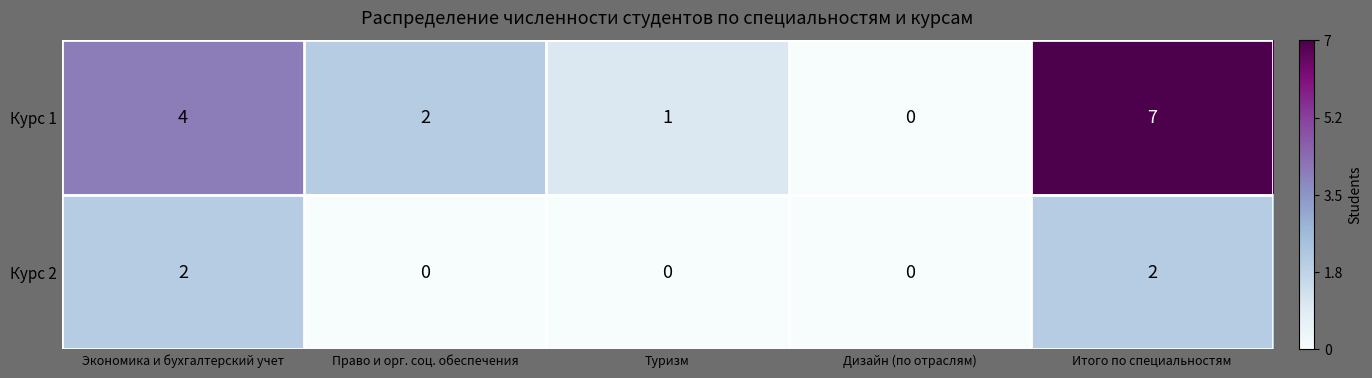

Rank the series at Экономика и бухгалтерский учет from lowest to highest value.

Курс 2, Курс 1